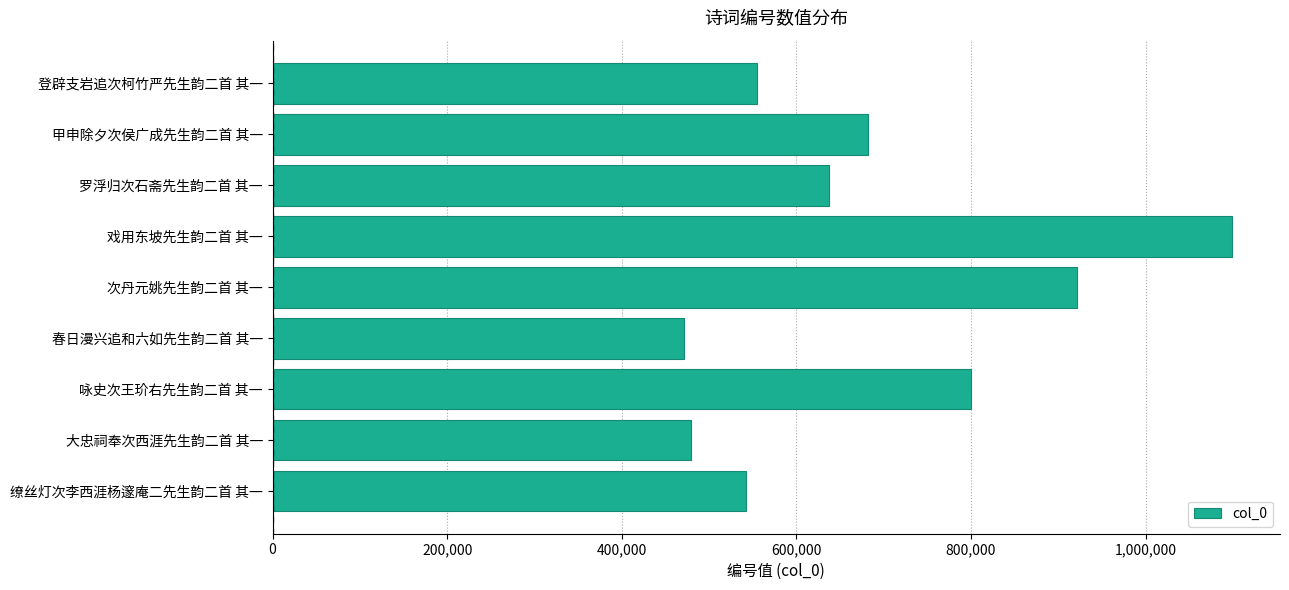

What is the difference between the maximum and minimum values?

628266